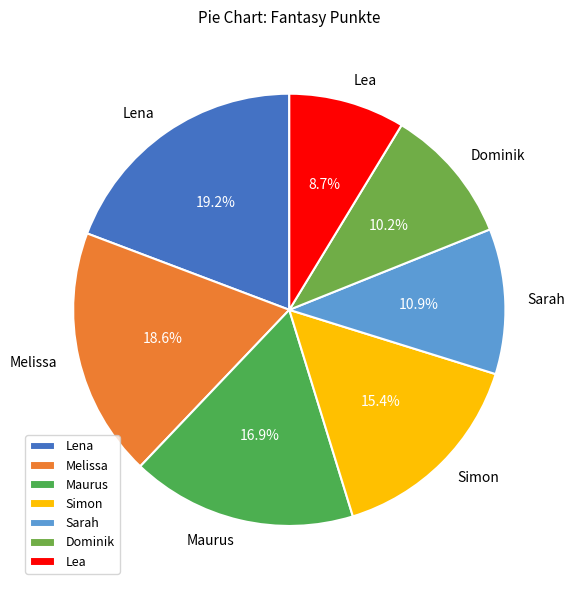

Is the sum of Sarah and Lea greater than half?

No